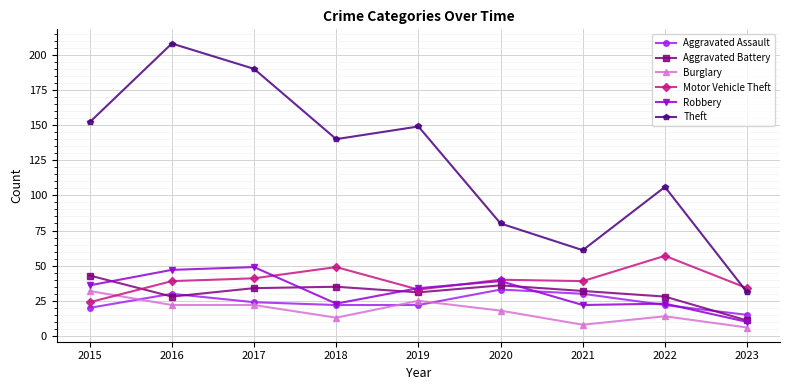

Which series has the largest range (max minus min)?

Theft